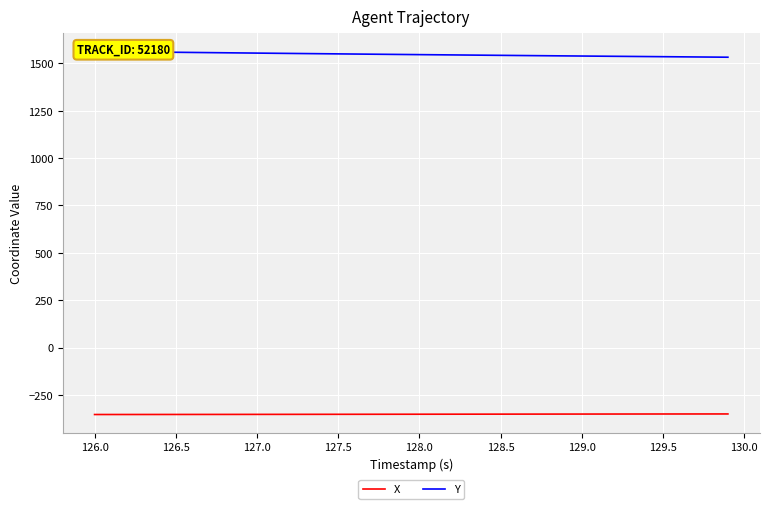

True or false: Y and X intersect in this chart.

False